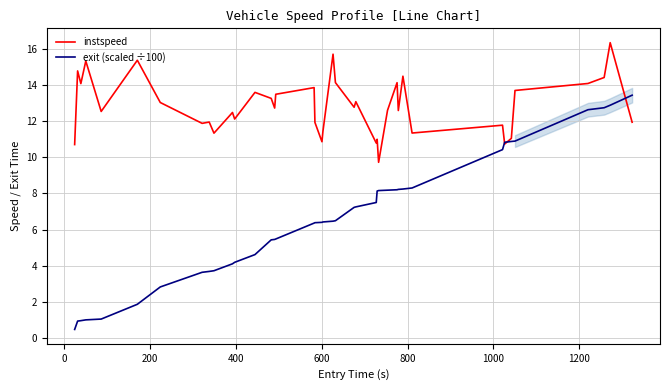

Which series has the widest spread of values?

exit (scaled ÷100)